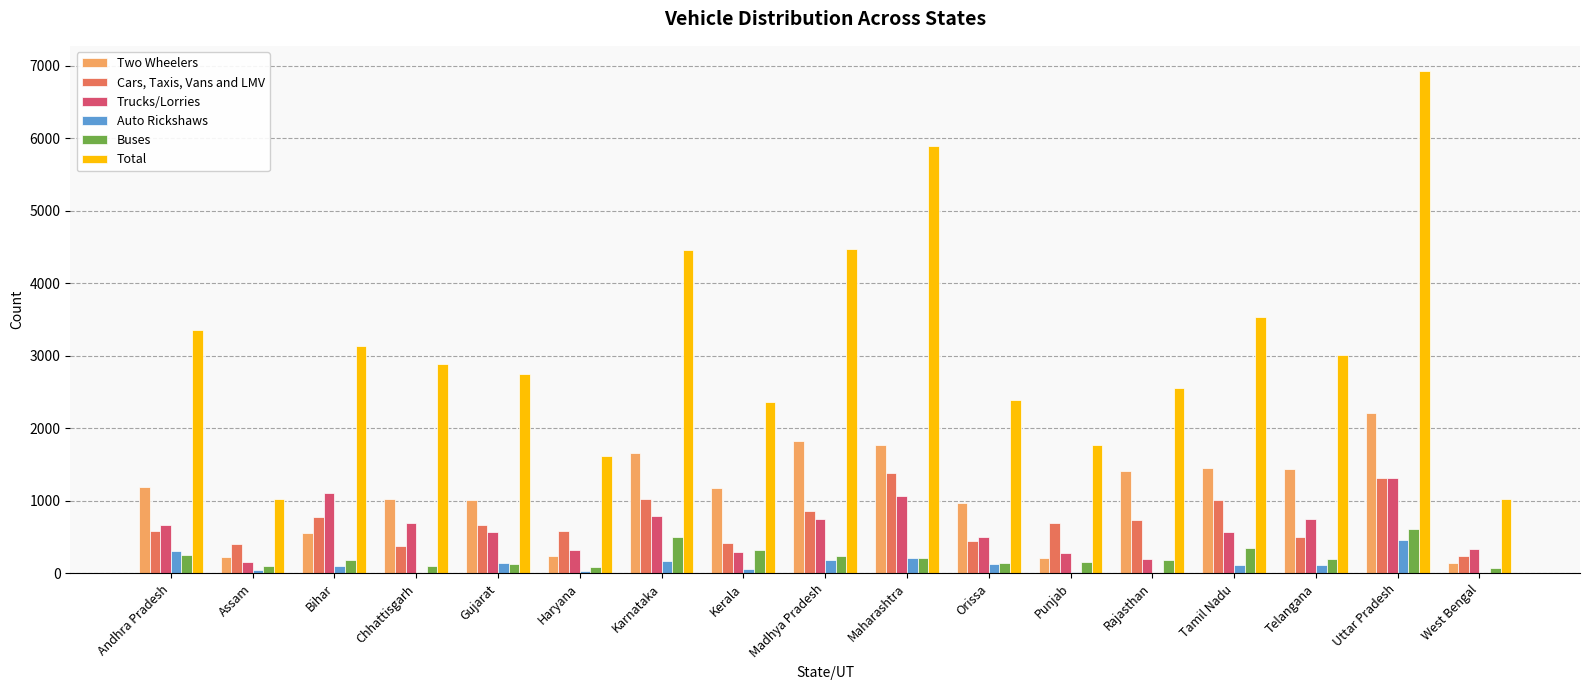

The Auto Rickshaws series shows 185 at Madhya Pradesh. True or false?

True